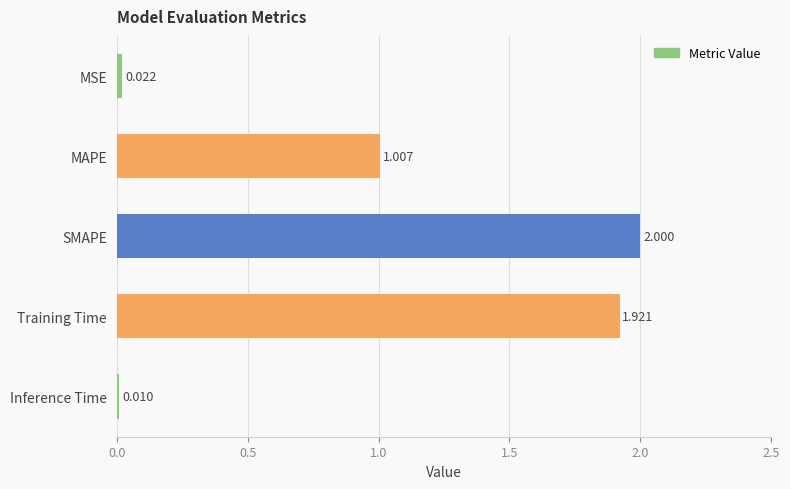

Which has a higher value, MAPE or Training Time?

Training Time